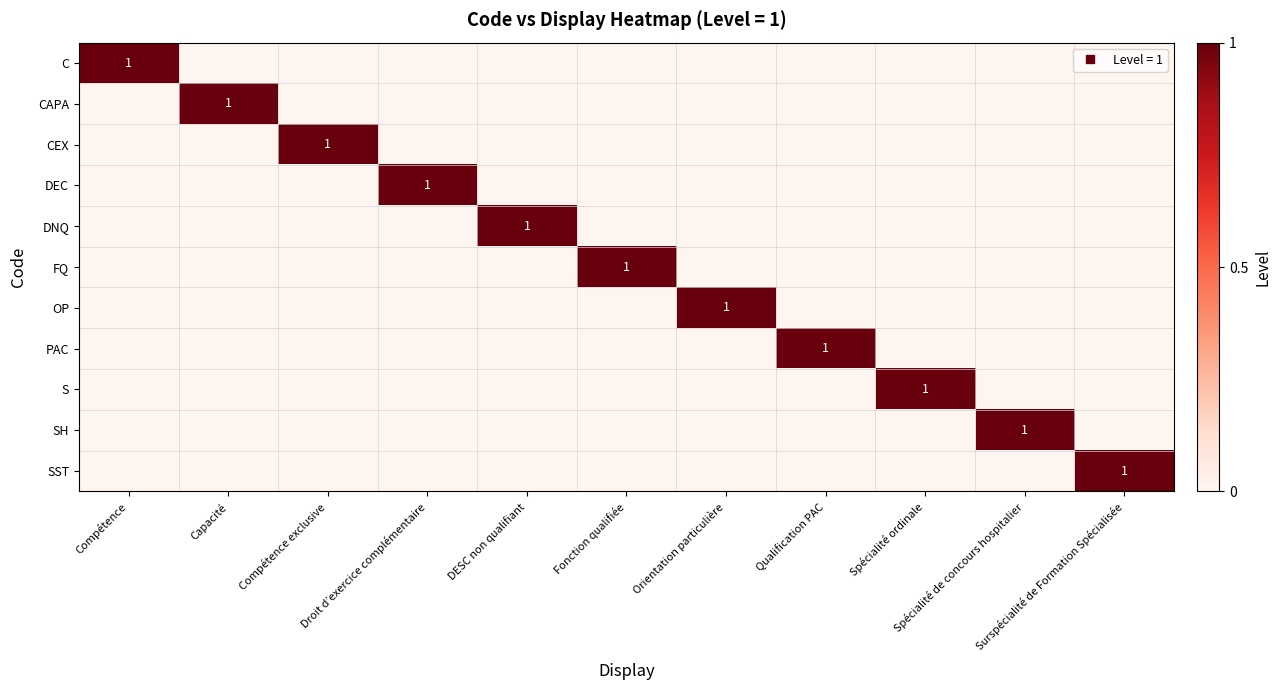

What is the highest value of the C series?

1